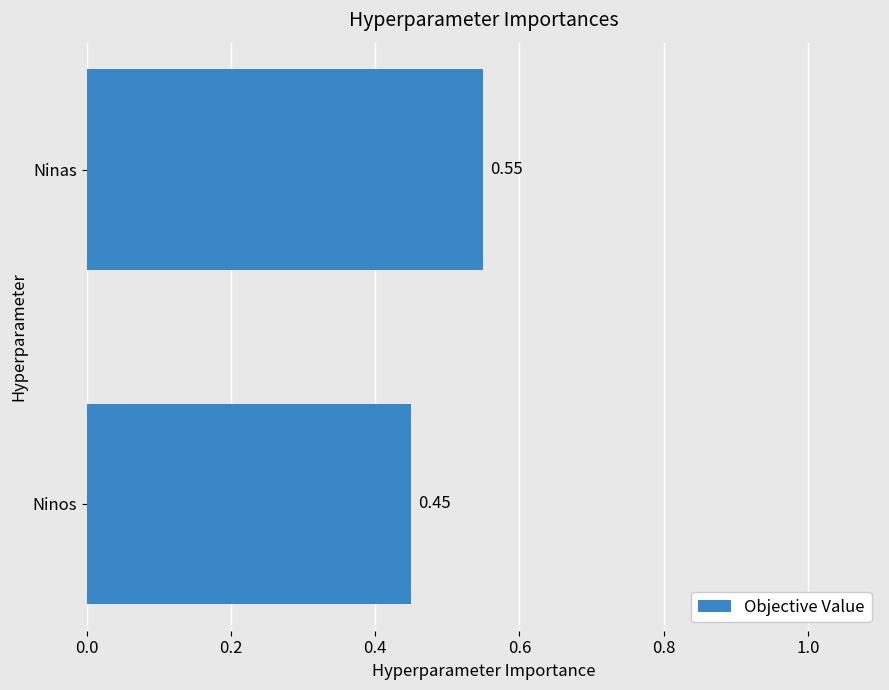

What is the change in value from Ninos to Ninas?

+0.1